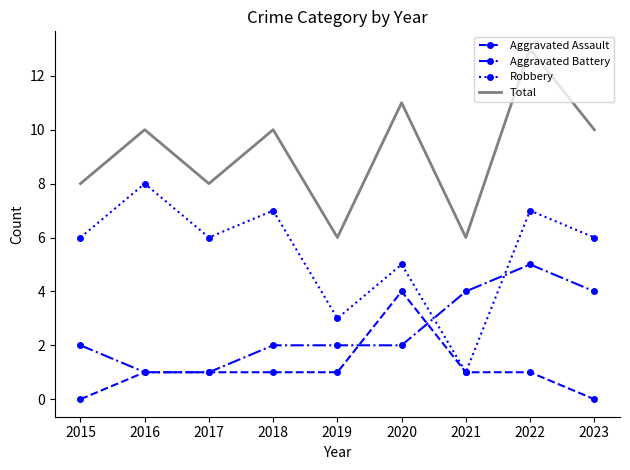

What is the difference between the maximum and minimum values in the Total series?

7